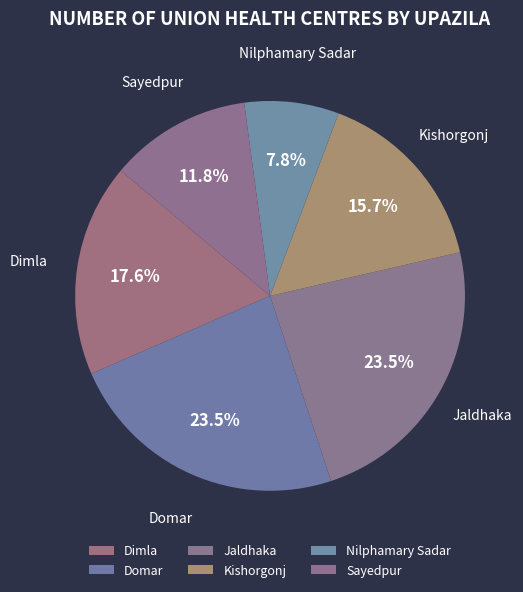

Which slice is the smallest?

Nilphamary Sadar